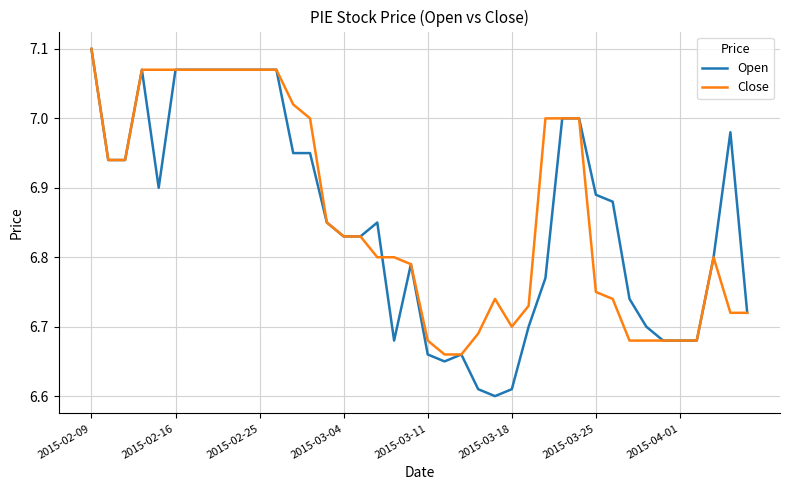

Which series has the widest spread of values?

Open